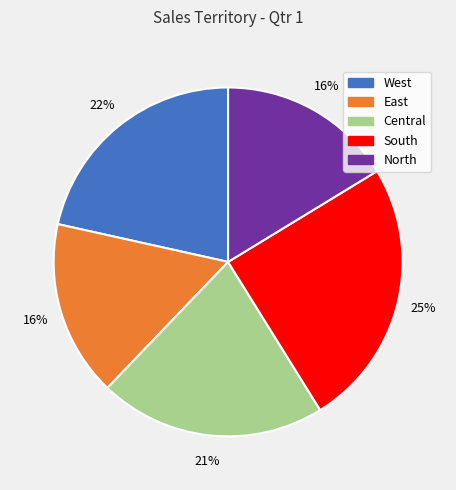

To the nearest percent, what is the difference between the largest and smallest slice percentages?

9%